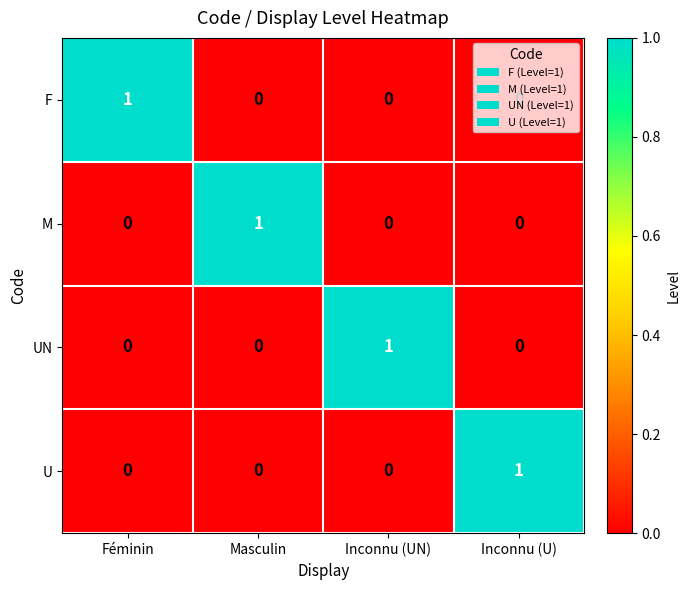

How many categories are shown in the chart?

4